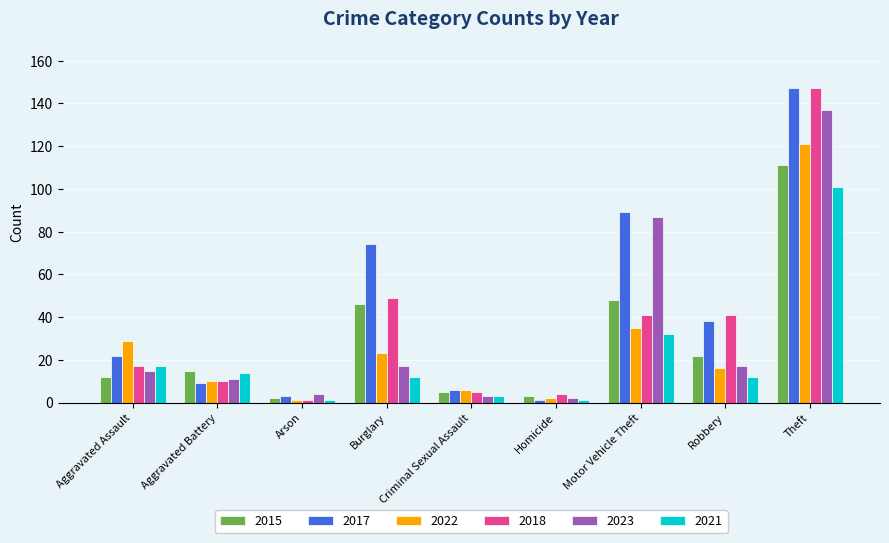

Read the 2021 value at Theft.

101